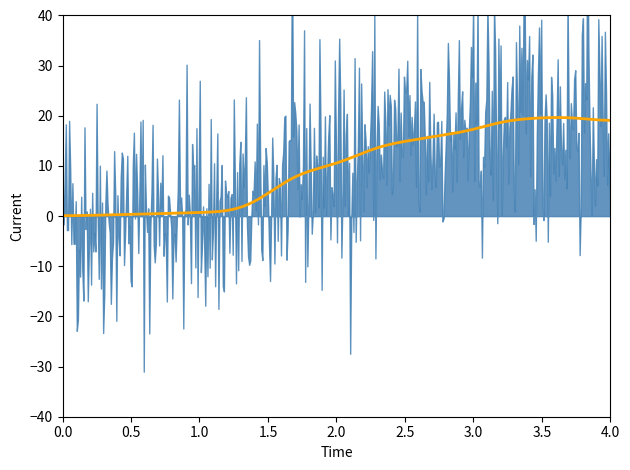

True or false: col_1 and col_2 cross at least once.

False